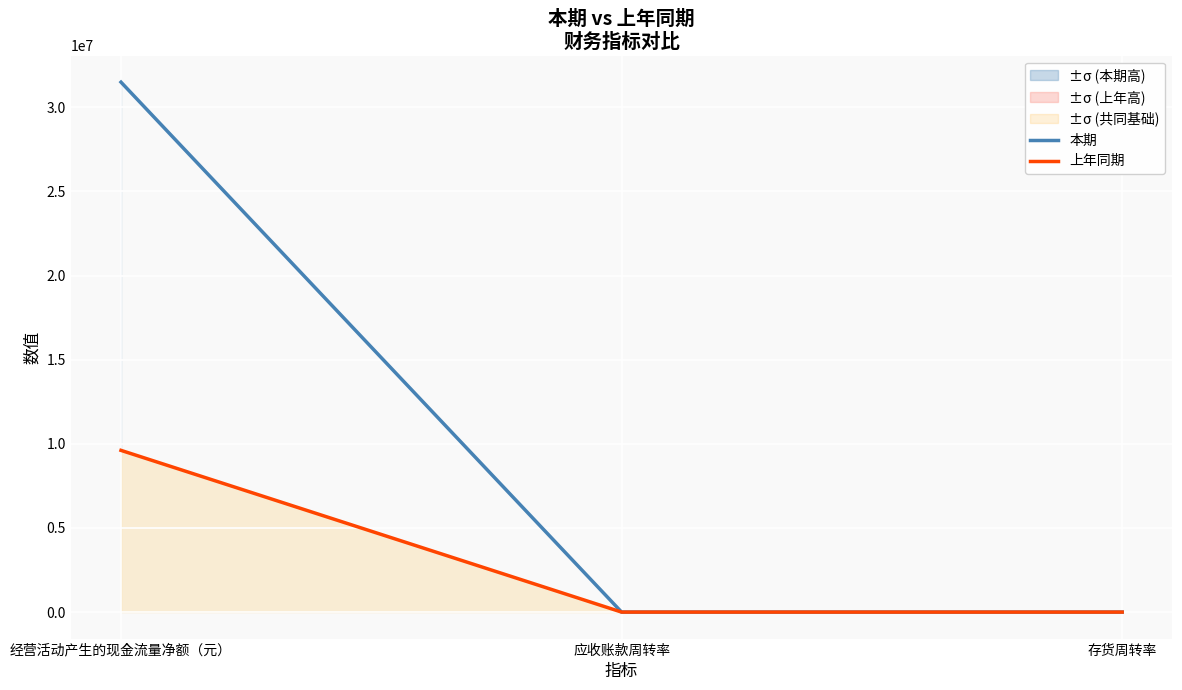

What are all the series names shown in the legend?

本期, 上年同期